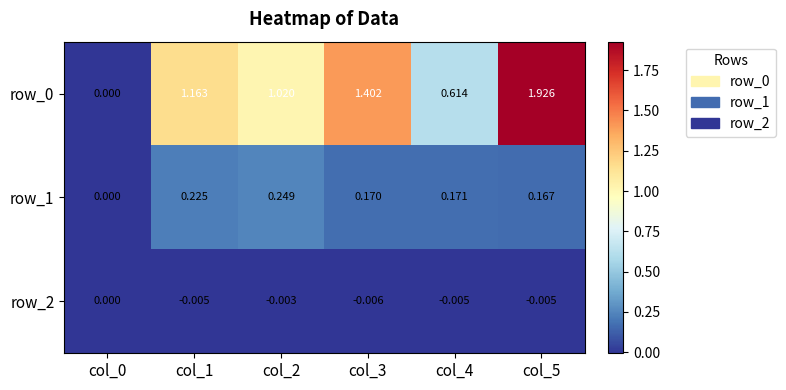

How many row_2 values are between 0 and 1?

1